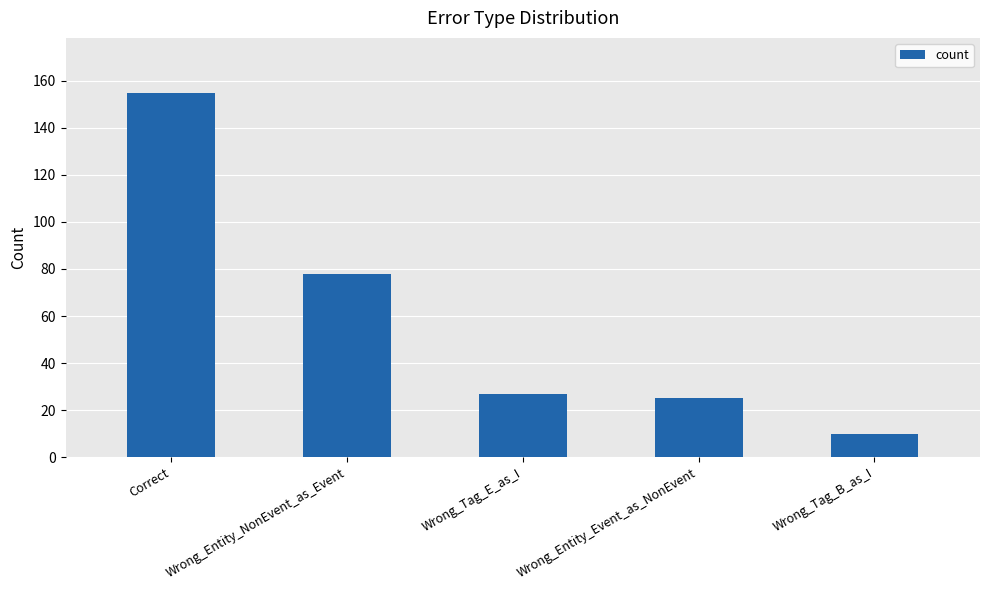

What is the change in value from Wrong_Tag_E_as_I to Wrong_Entity_Event_as_NonEvent?

-2